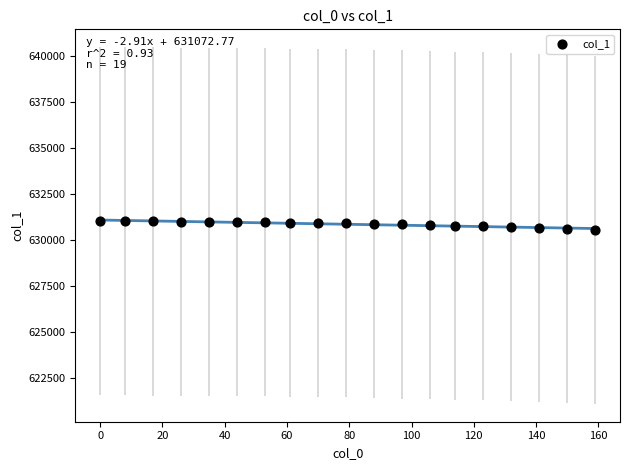

What is the range of X values (max minus min)?

159.0